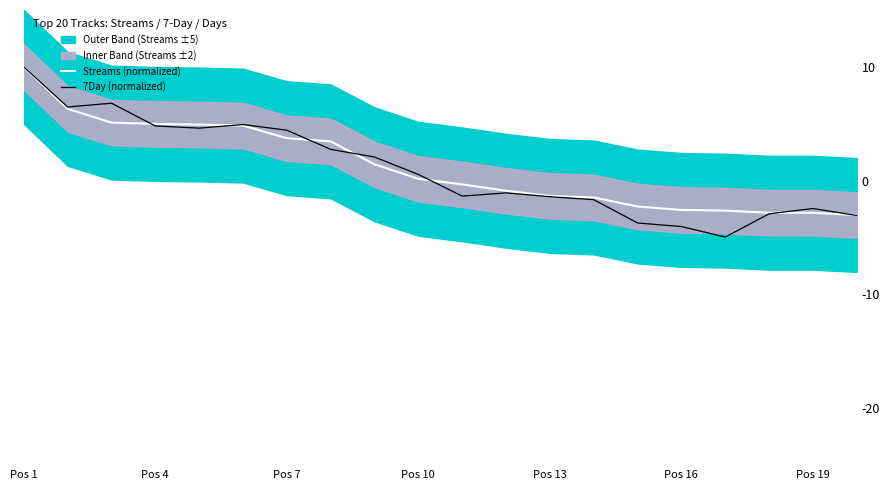

At which label does 7Day (normalized) reach its peak?

Pos 1